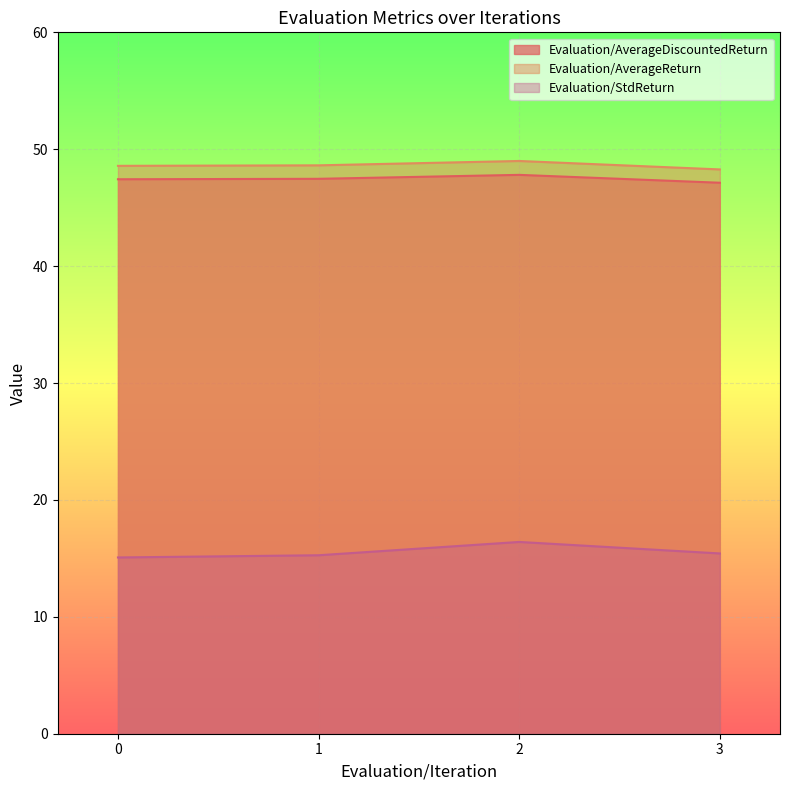

At 3, list the series in order from largest to smallest.

Evaluation/AverageReturn, Evaluation/AverageDiscountedReturn, Evaluation/StdReturn